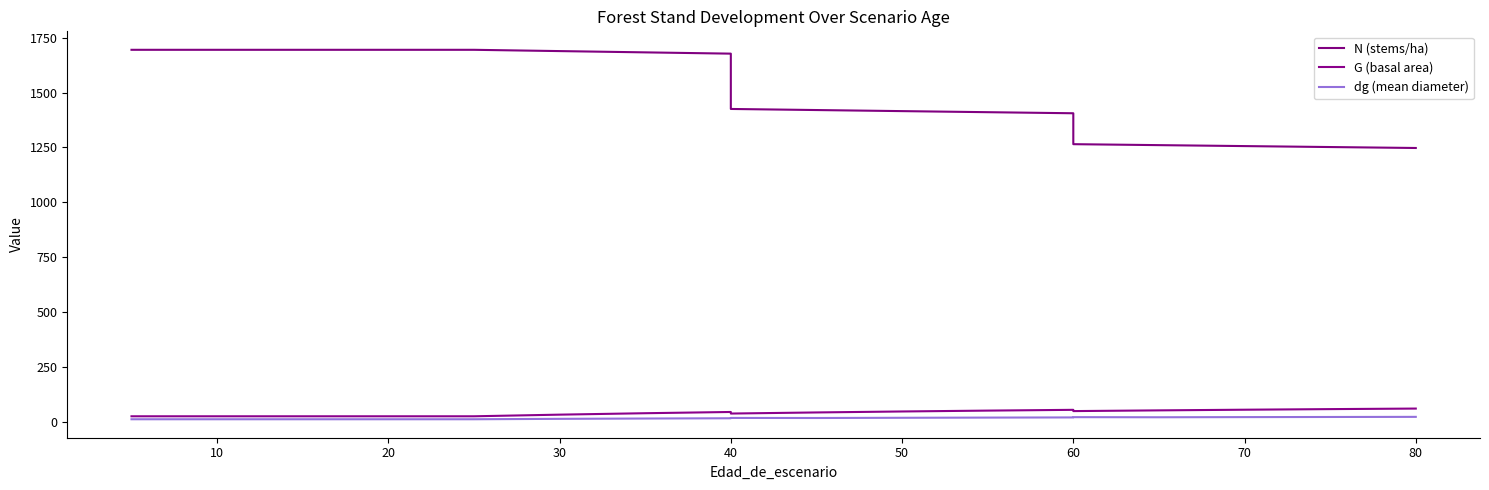

Reading left to right, list all the values displayed in this chart.

N (stems/ha): 1694.1	1694.1	1694.1	1694.1	1694.1	1694.1	1694.1	1688.3	1682.5	1676.7	1425.2	1420.3	1415.4	1410.5	1405.6	1265.1	1260.7	1256.4	1252.0	1247.7
G (basal area): 28.0	28.0	28.0	28.0	28.0	28.0	28.0	35.4	41.9	47.6	40.5	45.4	49.9	53.8	57.3	51.6	54.9	57.9	60.6	63.1
dg (mean diameter): 14.5	14.5	14.5	14.5	14.5	14.5	14.5	16.4	17.8	19.0	20.5	20.2	21.2	22.0	22.8	24.0	23.5	24.2	24.8	25.4